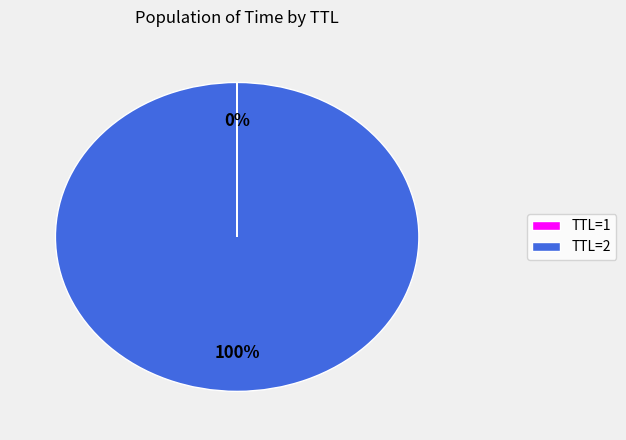

To the nearest percent, what percentage of the pie is TTL=2?

100%